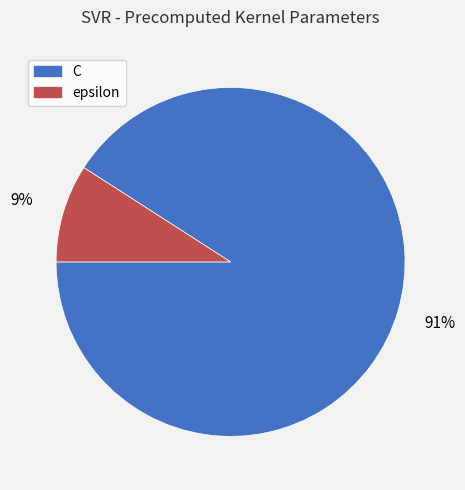

To the nearest percent, what is the difference between the C and epsilon slice percentages?

82%